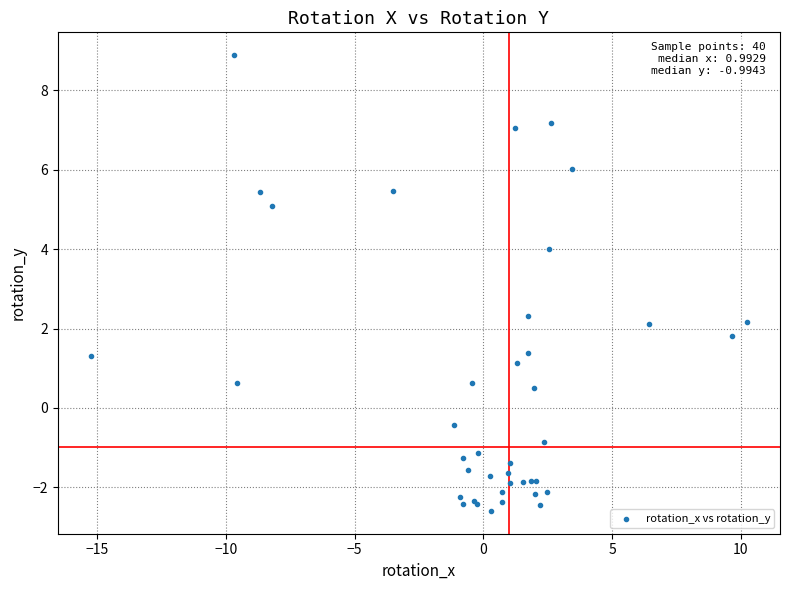

What Y value in the scatter plot is closest to 3?

2.3